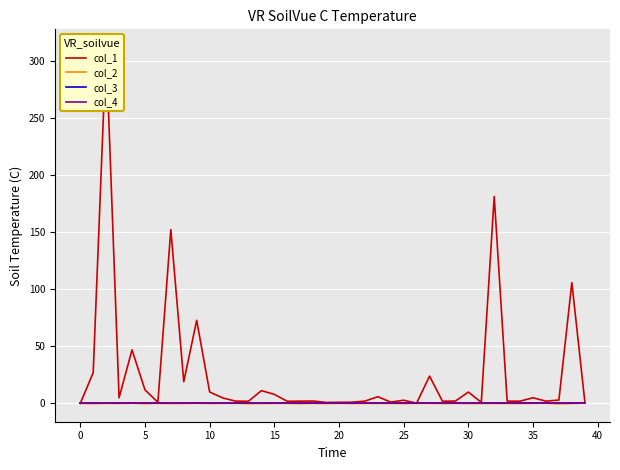

How many categories are shown in the chart?

40